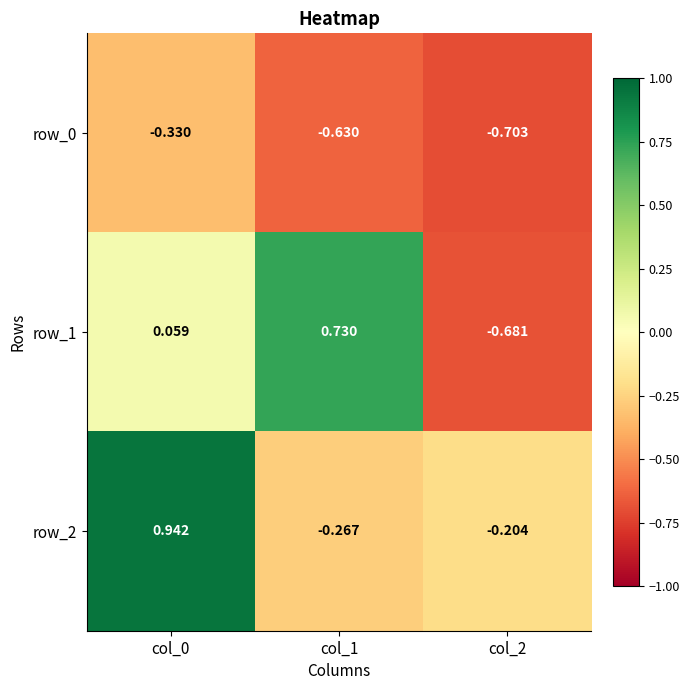

What is the difference between the row_2 values at col_1 and col_0?

1.2